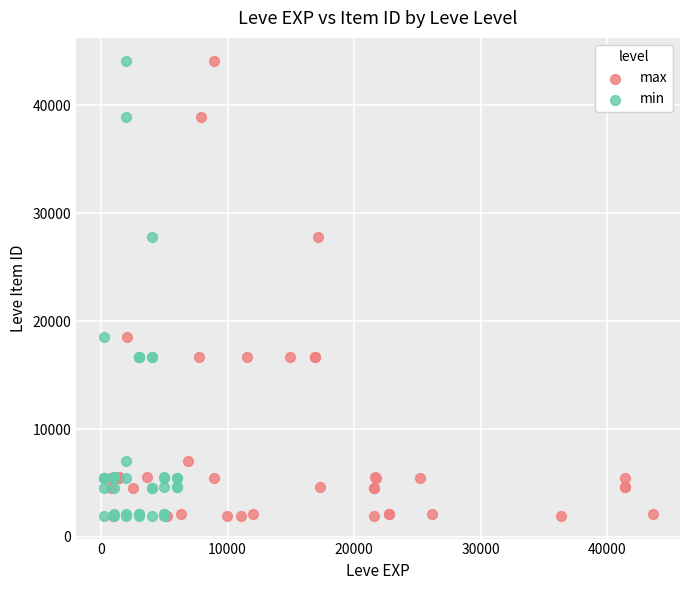

What are all the series names shown in the legend?

max, min